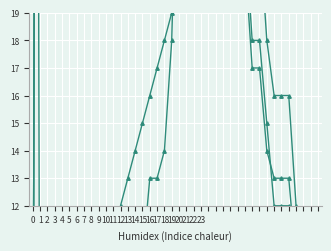

How many series are shown in this chart?

5